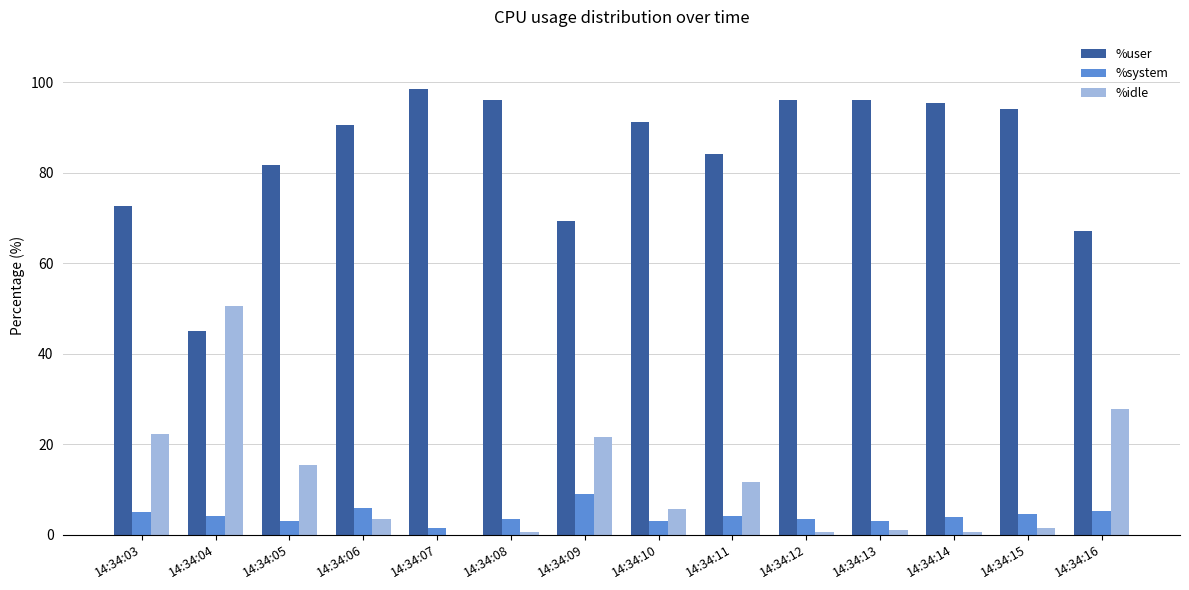

What is the maximum value for %user?

98.5